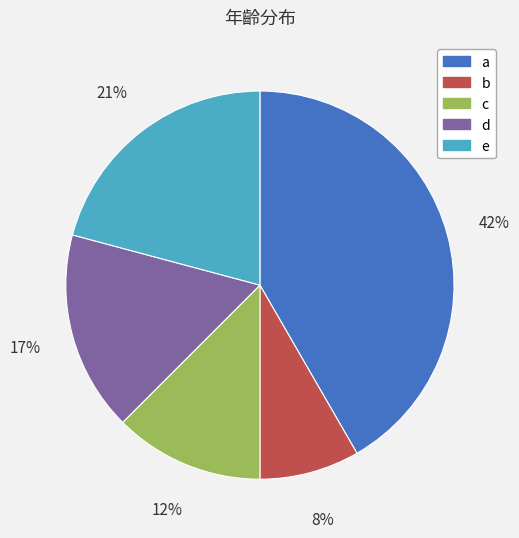

True or false: e accounts for 13% of the total.

False